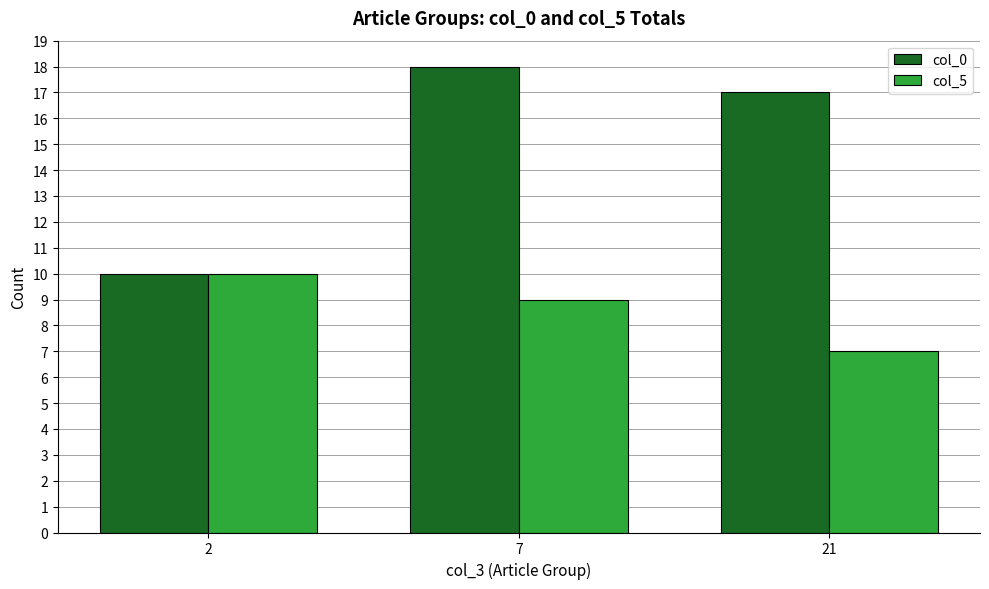

What is the spread (max minus min) of values at 21?

10